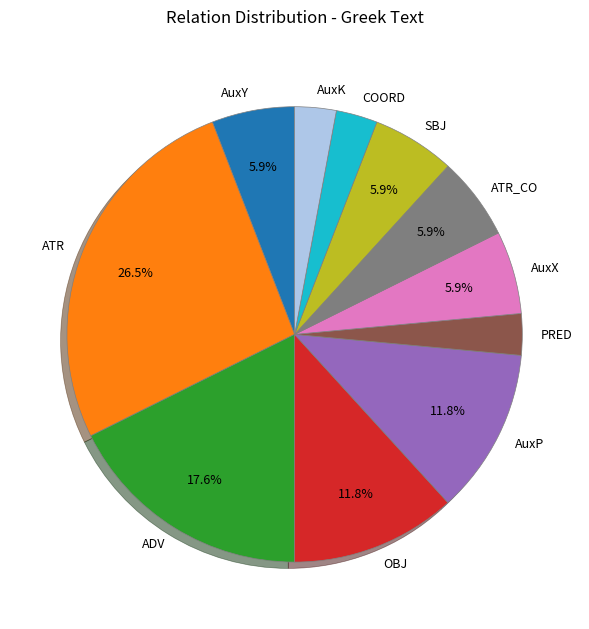

Count the number of slices in the pie.

11